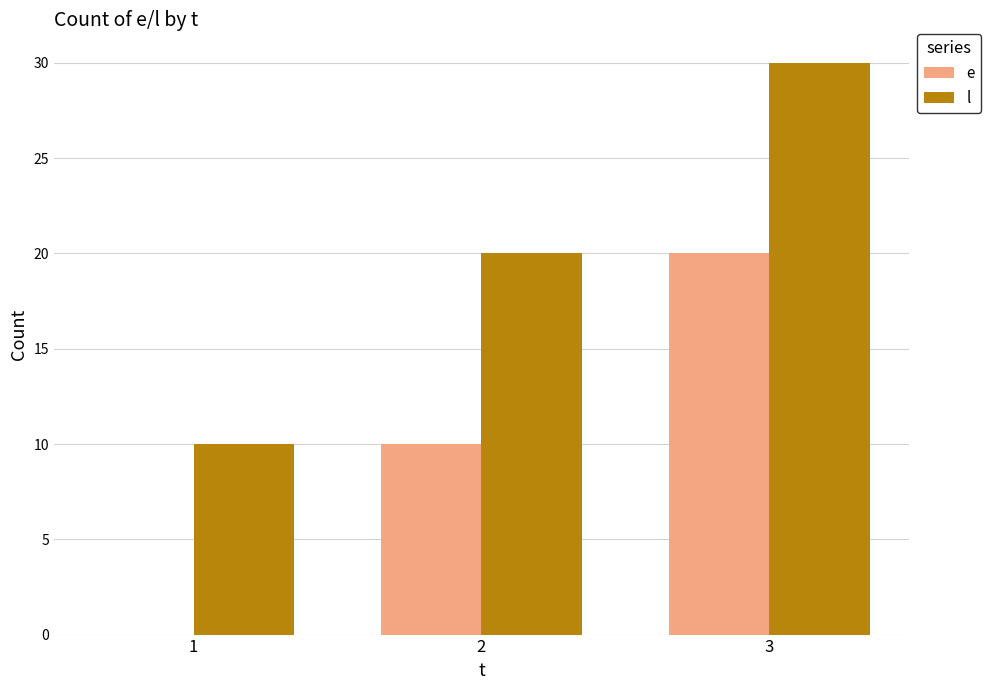

At which category is the sum across all series the highest?

3